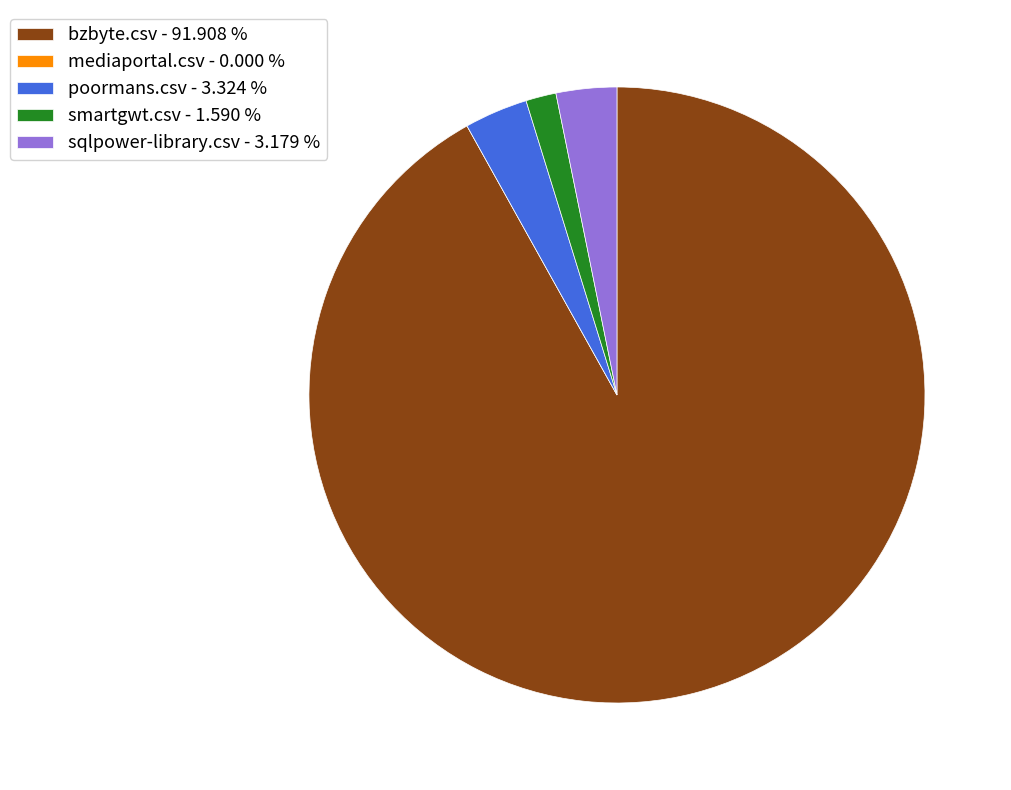

What is the majority slice?

bzbyte.csv